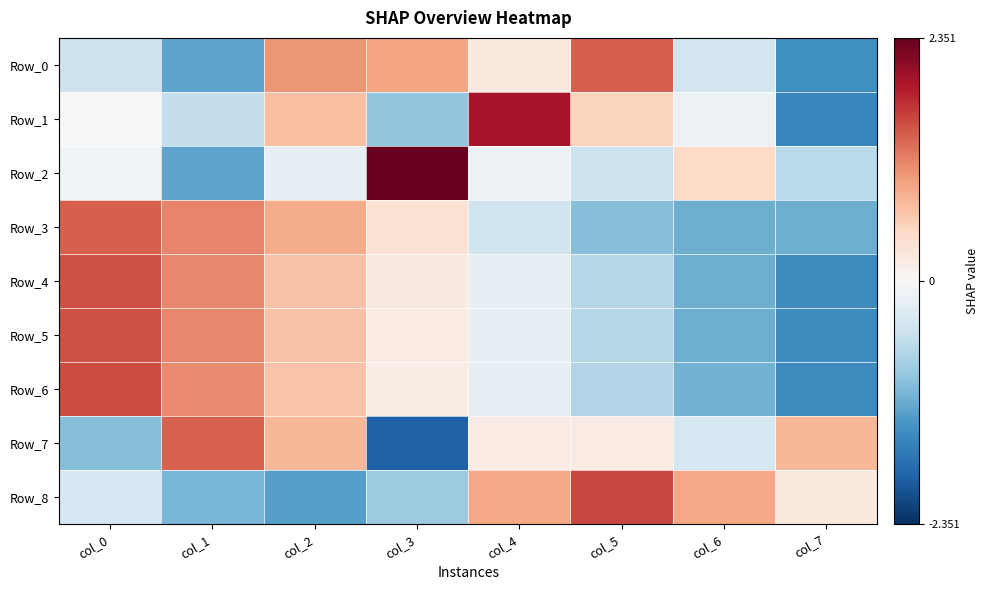

Between col_1 and col_2, which series saw the biggest shift?

Row_0